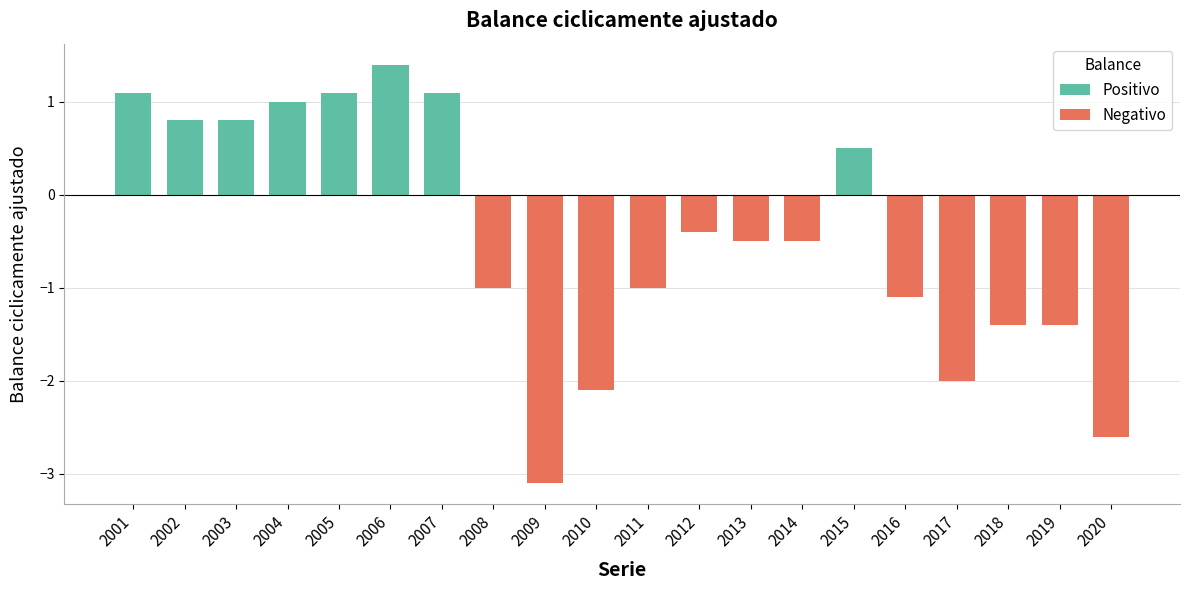

What is the change in value from 2008 to 2020?

-1.6